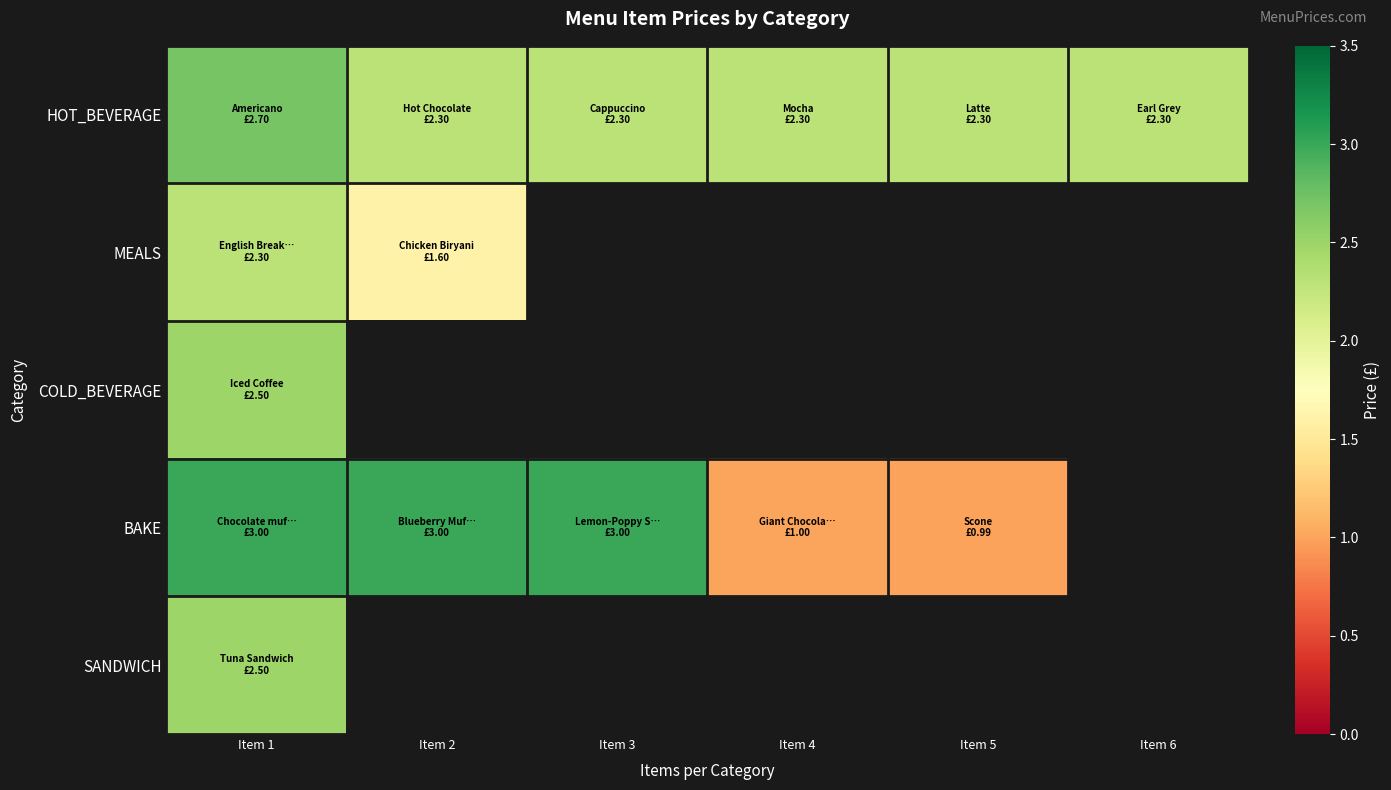

At which label does MEALS reach its peak?

Item 1